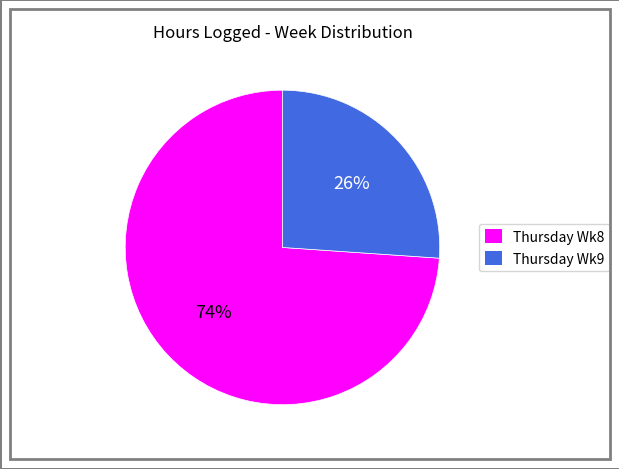

Is there any slice that represents more than half of the pie?

Yes